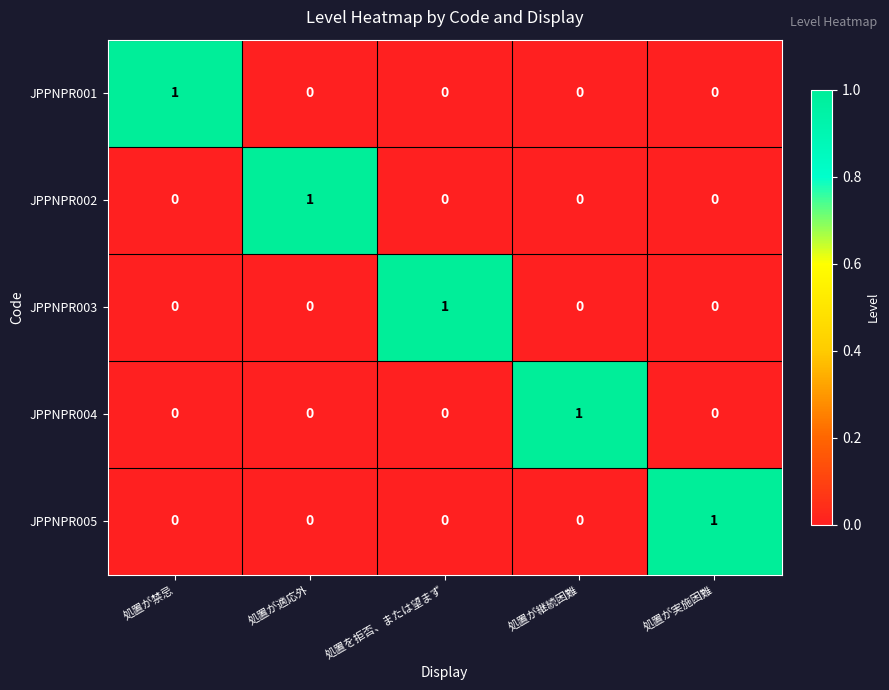

Reading left to right, what are all the values shown in this chart?

JPPNPR001: 1	0	0	0	0
JPPNPR002: 0	1	0	0	0
JPPNPR003: 0	0	1	0	0
JPPNPR004: 0	0	0	1	0
JPPNPR005: 0	0	0	0	1